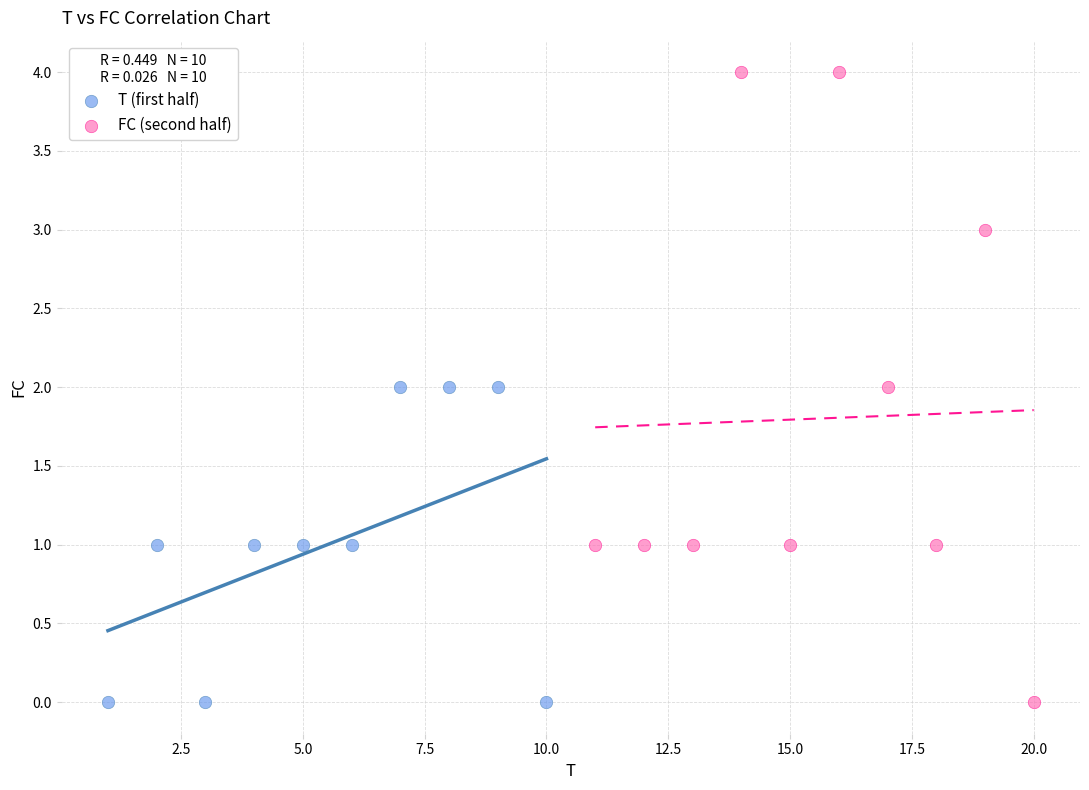

Which series has the largest Y range (max minus min)?

FC (second half)